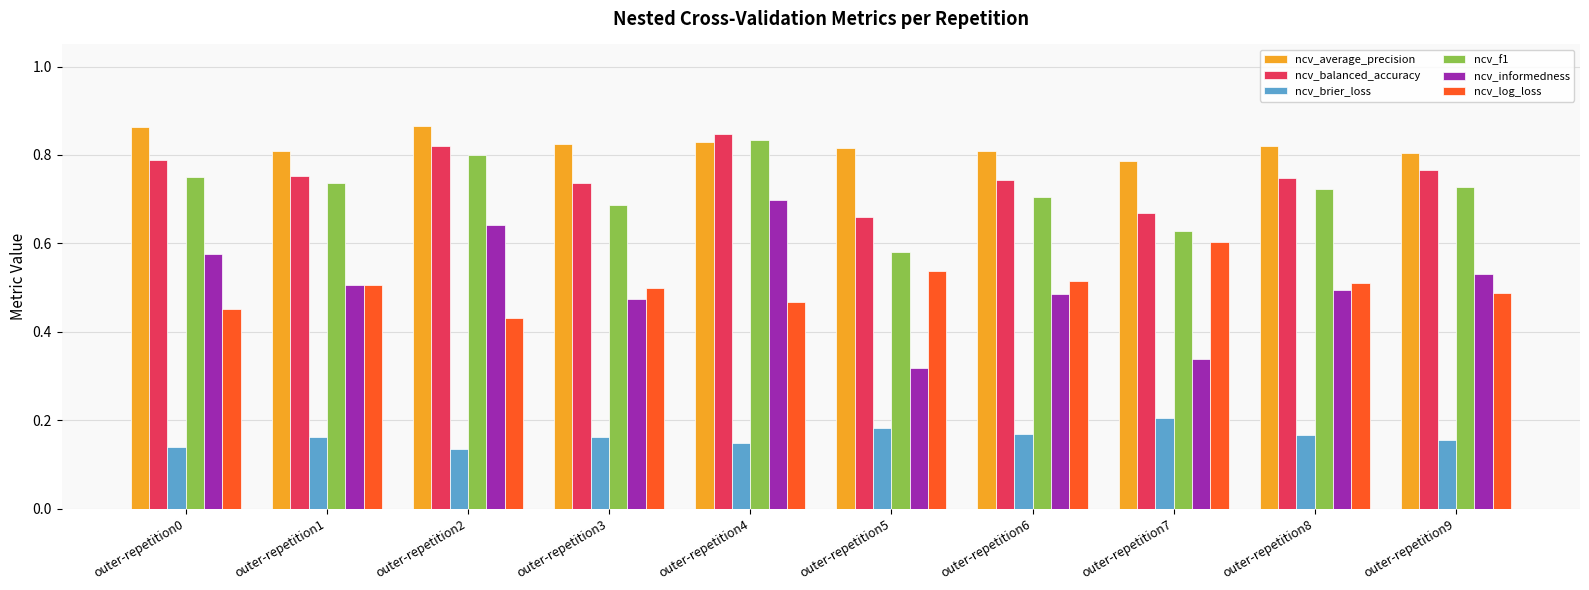

Which category has the highest value in the ncv_informedness series?

outer-repetition4